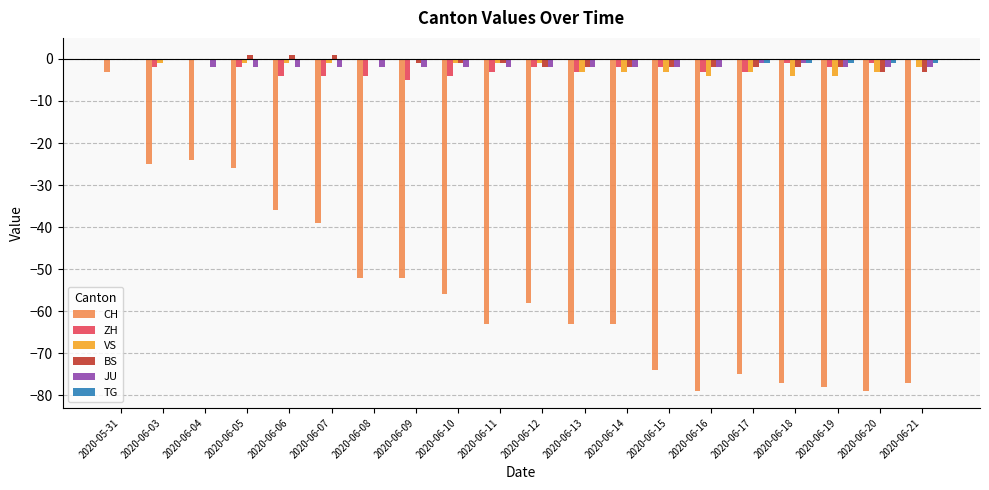

What value does the CH series have at 2020-06-03?

-25